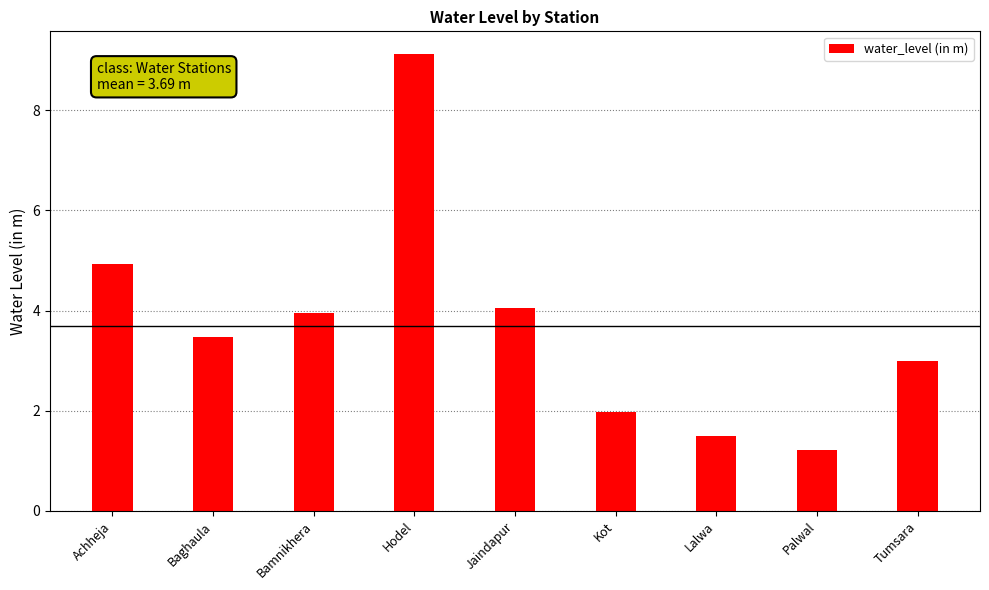

True or false: the data shows 9.1 at Hodel.

True